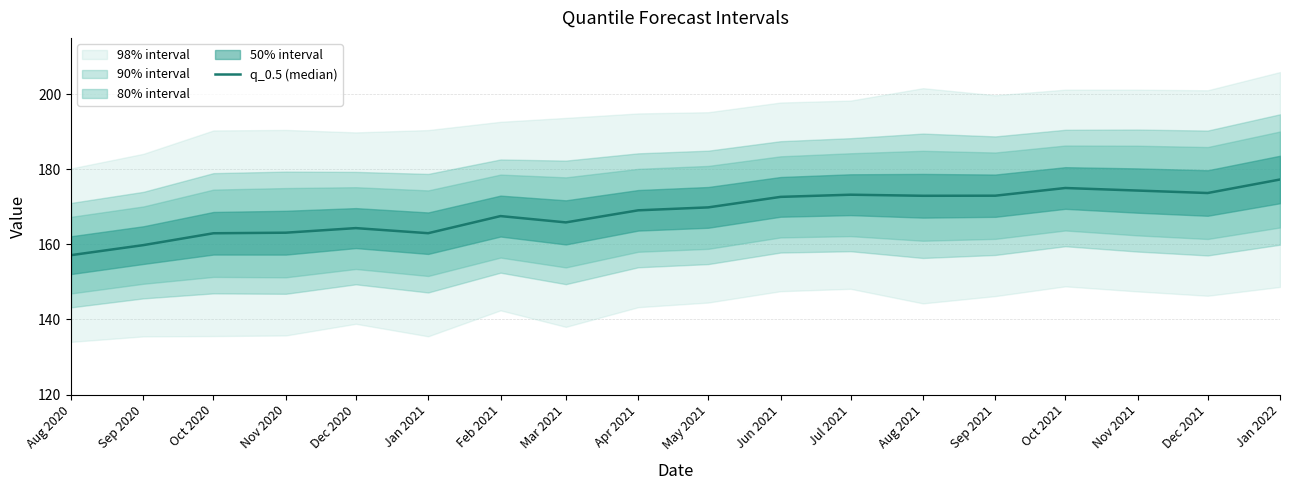

What is the difference between the maximum and minimum values?

20.1